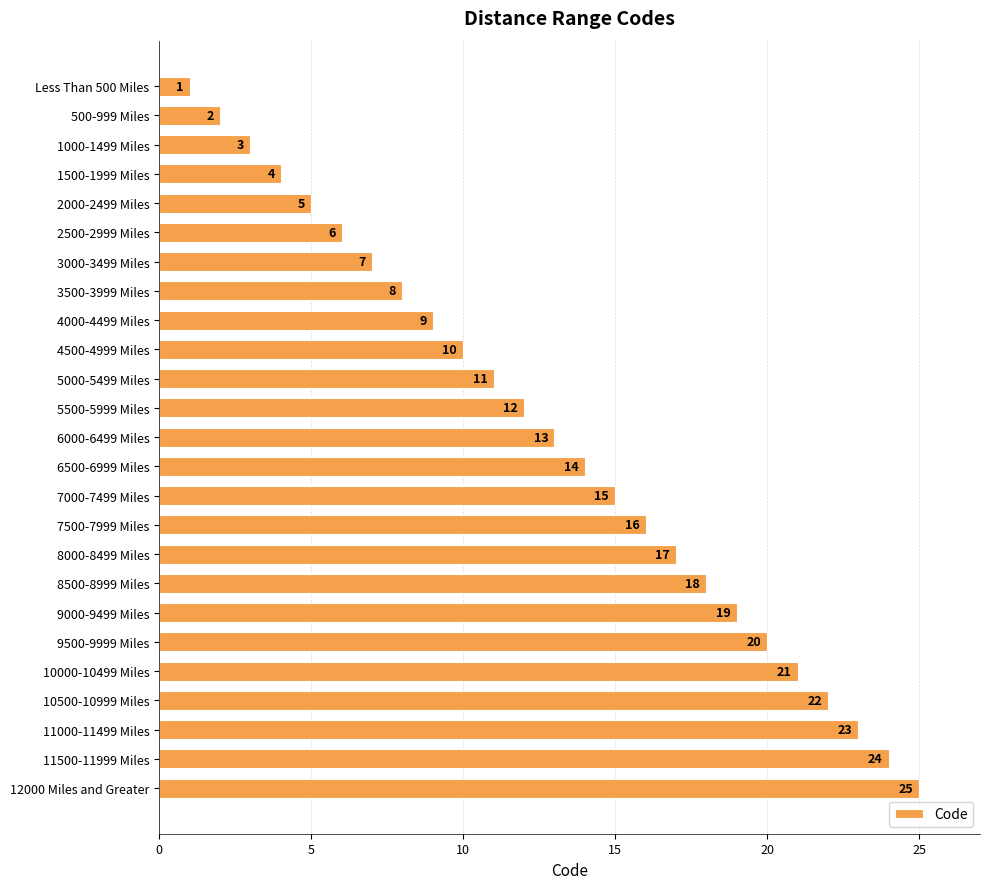

What is the difference between the maximum and minimum values?

24